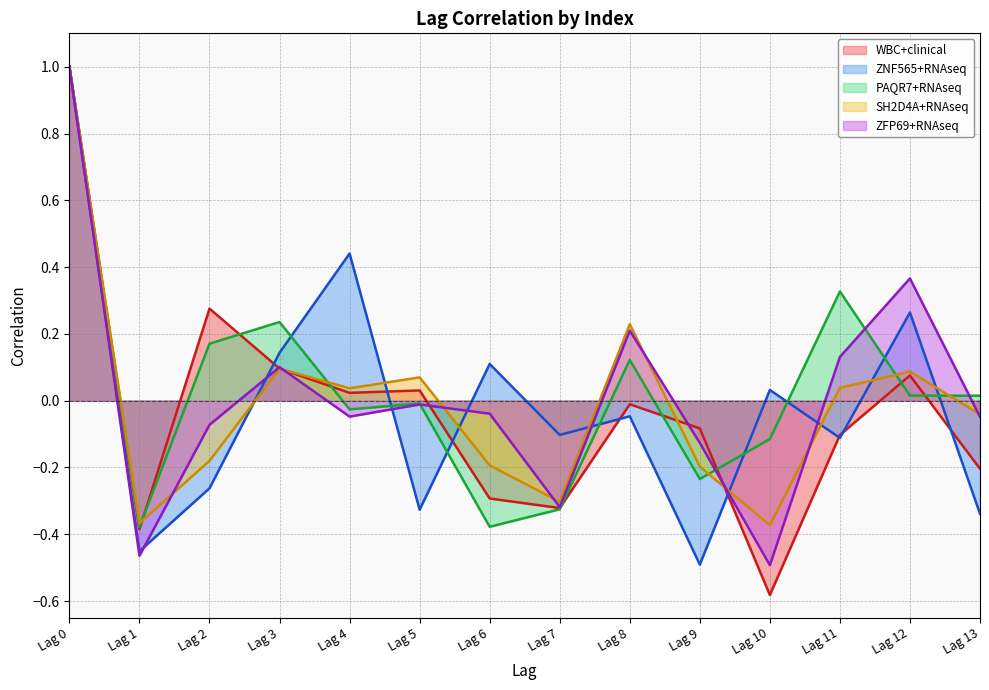

At which label does PAQR7+RNAseq first exceed 0?

Lag 0